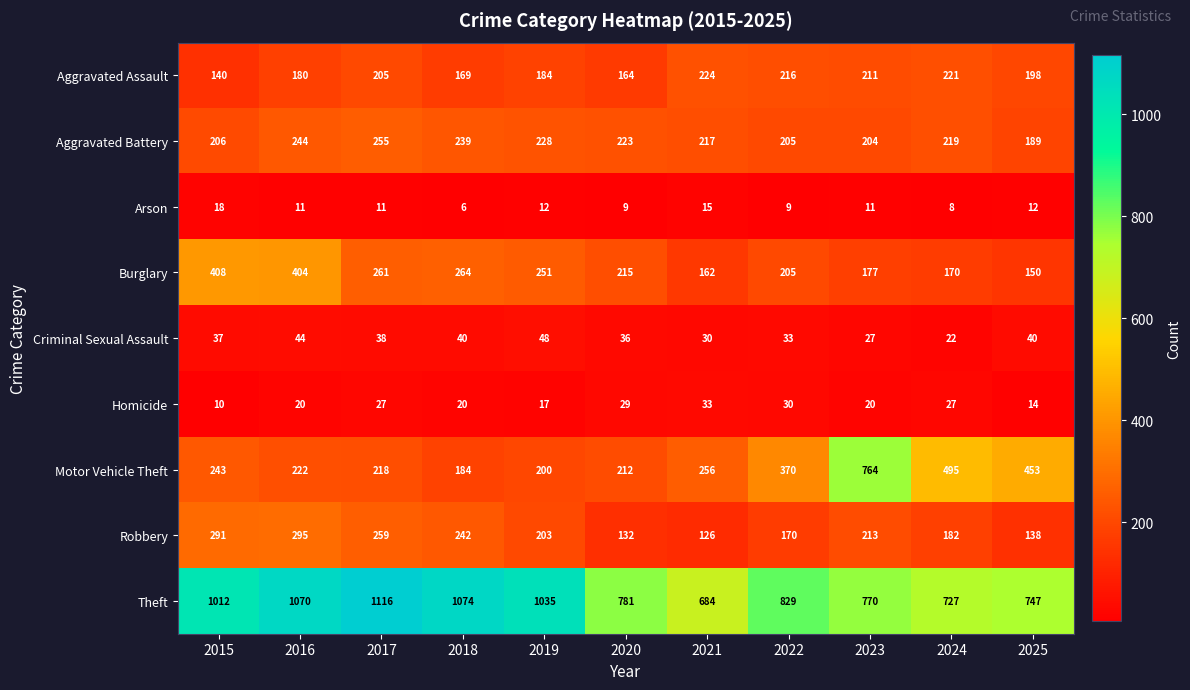

At how many categories does at least one series exceed 562?

11